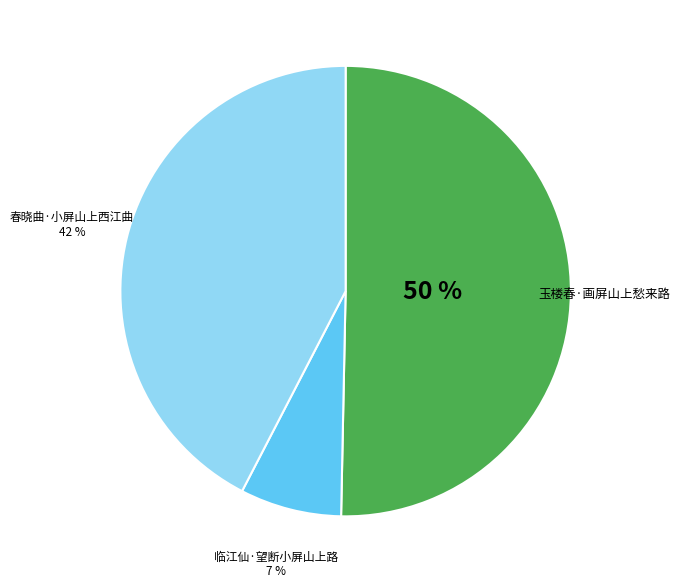

Is the sum of 玉楼春·画屏山上愁来路 and 临江仙·望断小屏山上路 greater than half?

Yes